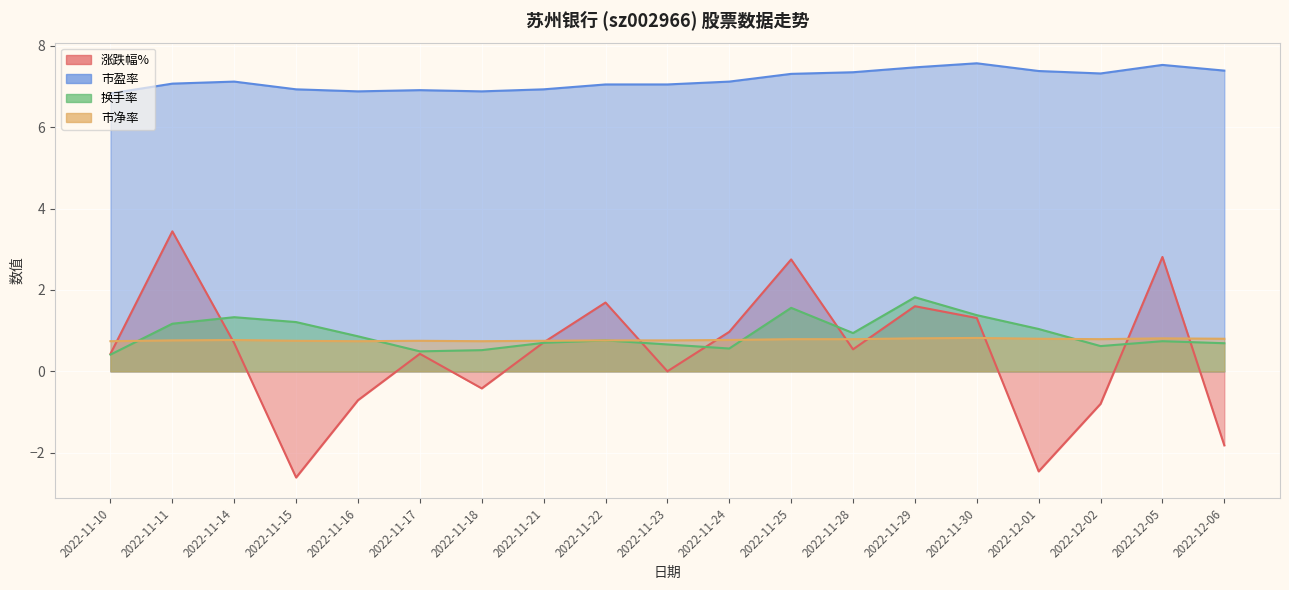

Count the number of categories in the chart.

19